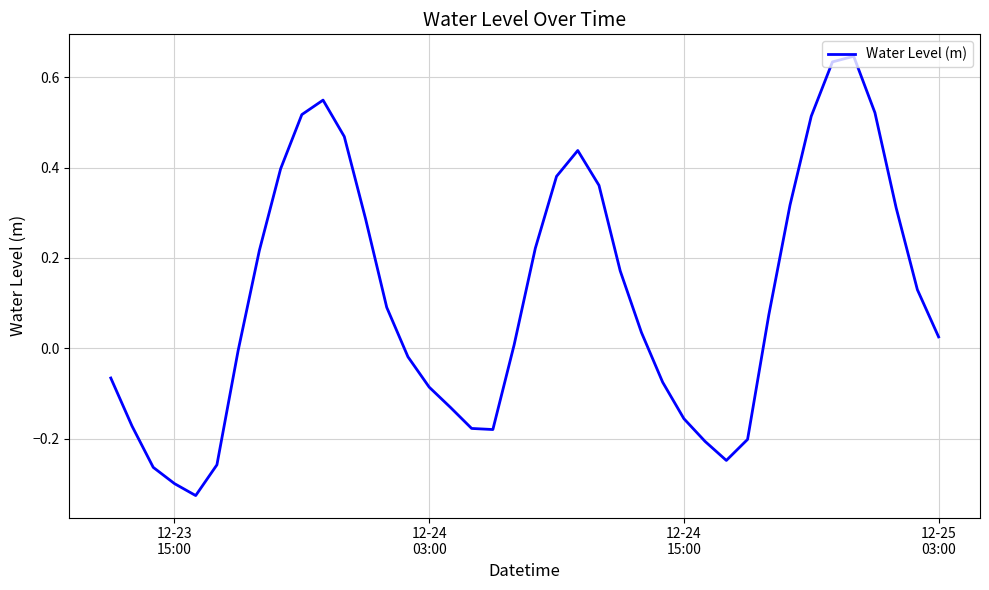

What is the difference between the maximum and minimum values?

1.0